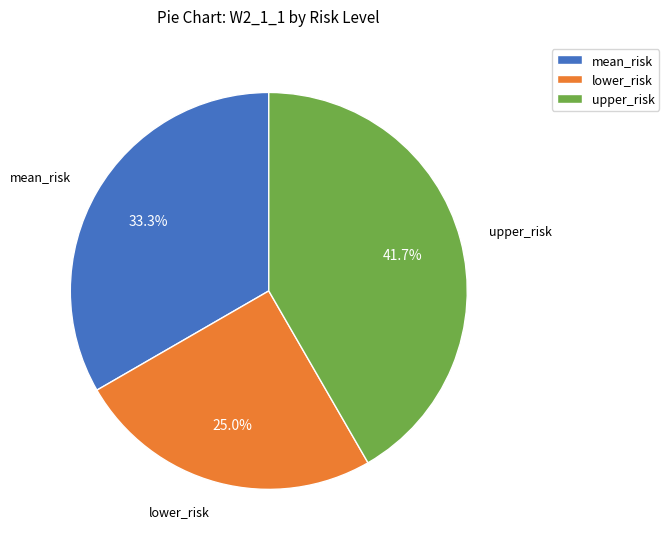

How many slices are in this pie chart?

3